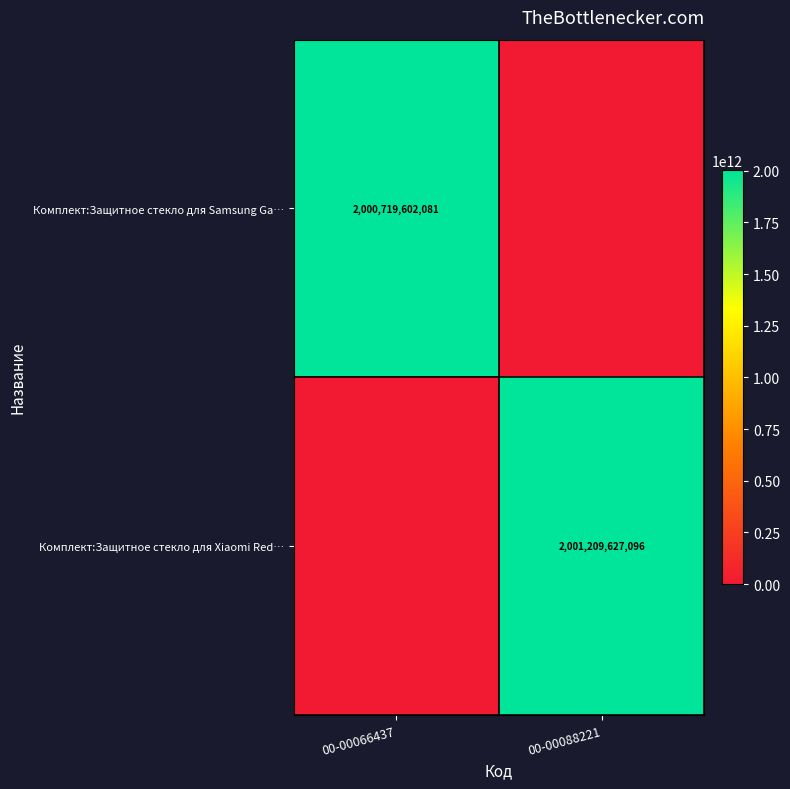

Which has a higher value, 00-00066437 or 00-00088221?

00-00066437